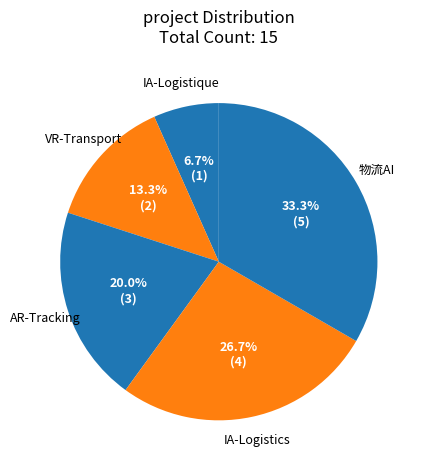

Is it true that IA-Logistique is 7% of the pie?

True